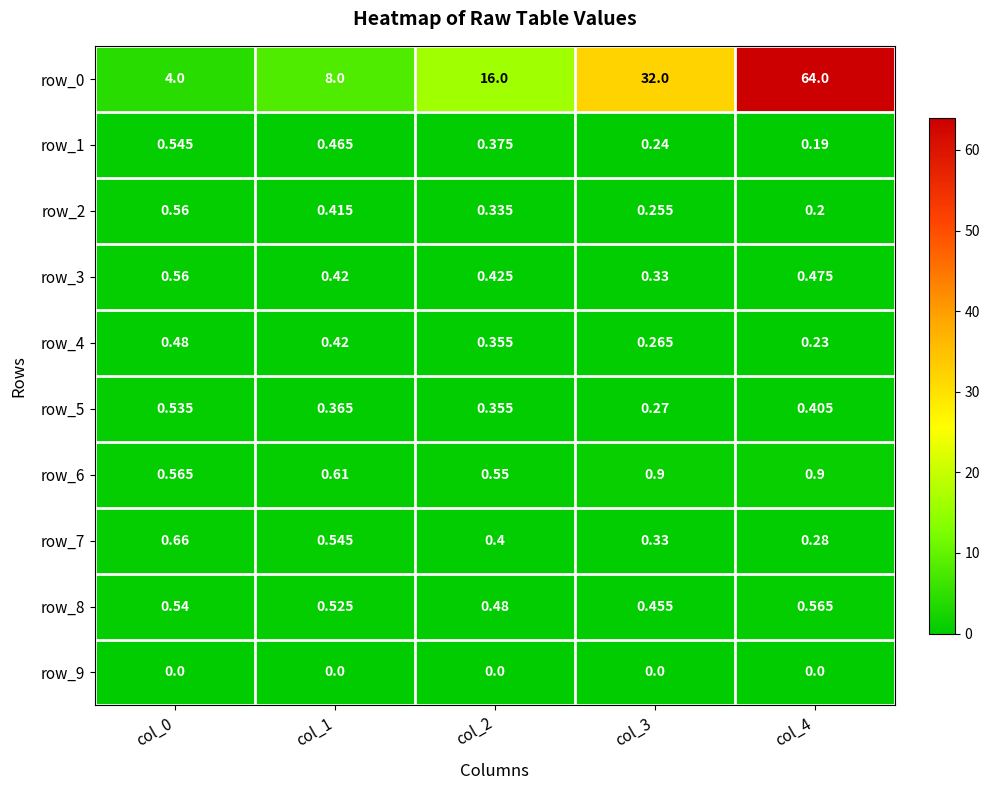

Is the value of row_9 at col_1 greater than the value of row_0 at col_1?

No